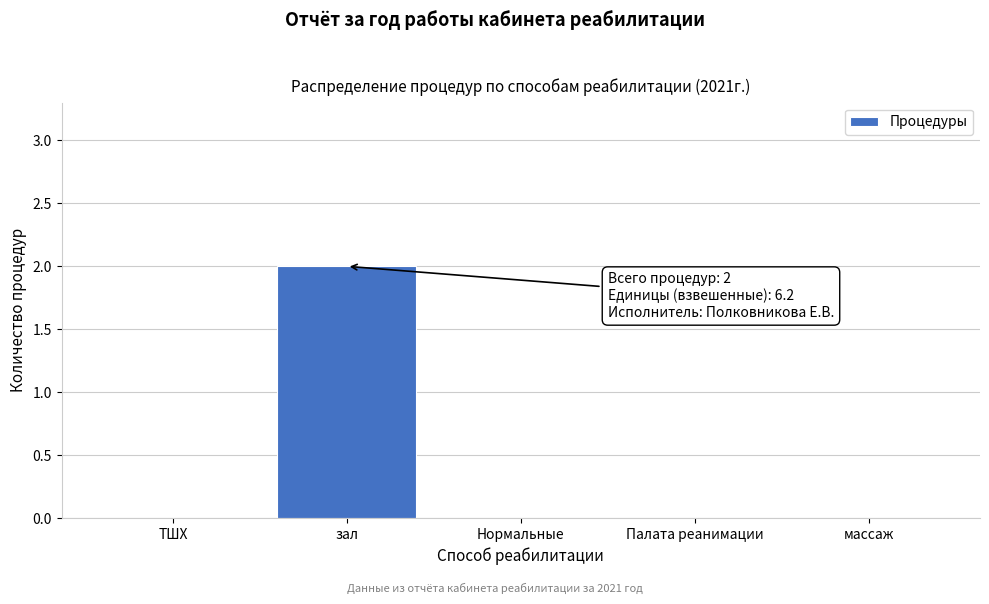

Reading left to right, transcribe all the data shown in this chart.

ТШХ=0	зал=2	Нормальные=0	Палата реанимации=0	массаж=0